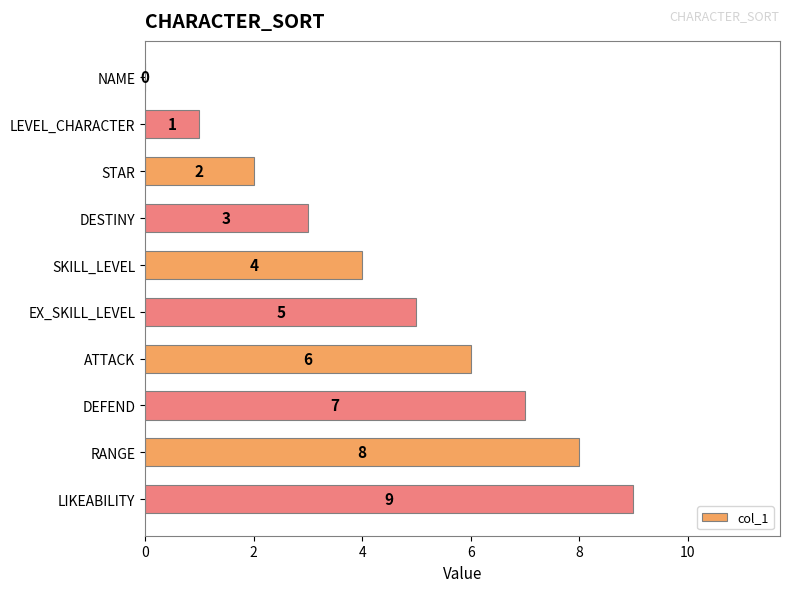

What is the ratio of the value at ATTACK to the value at STAR?

3.0